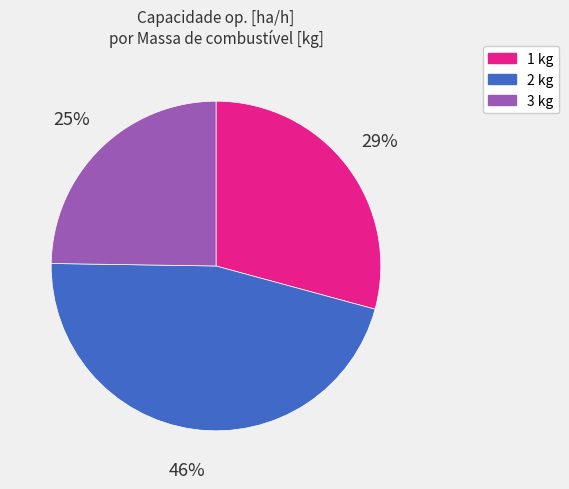

The 1 kg slice represents 29% of the pie. True or false?

True